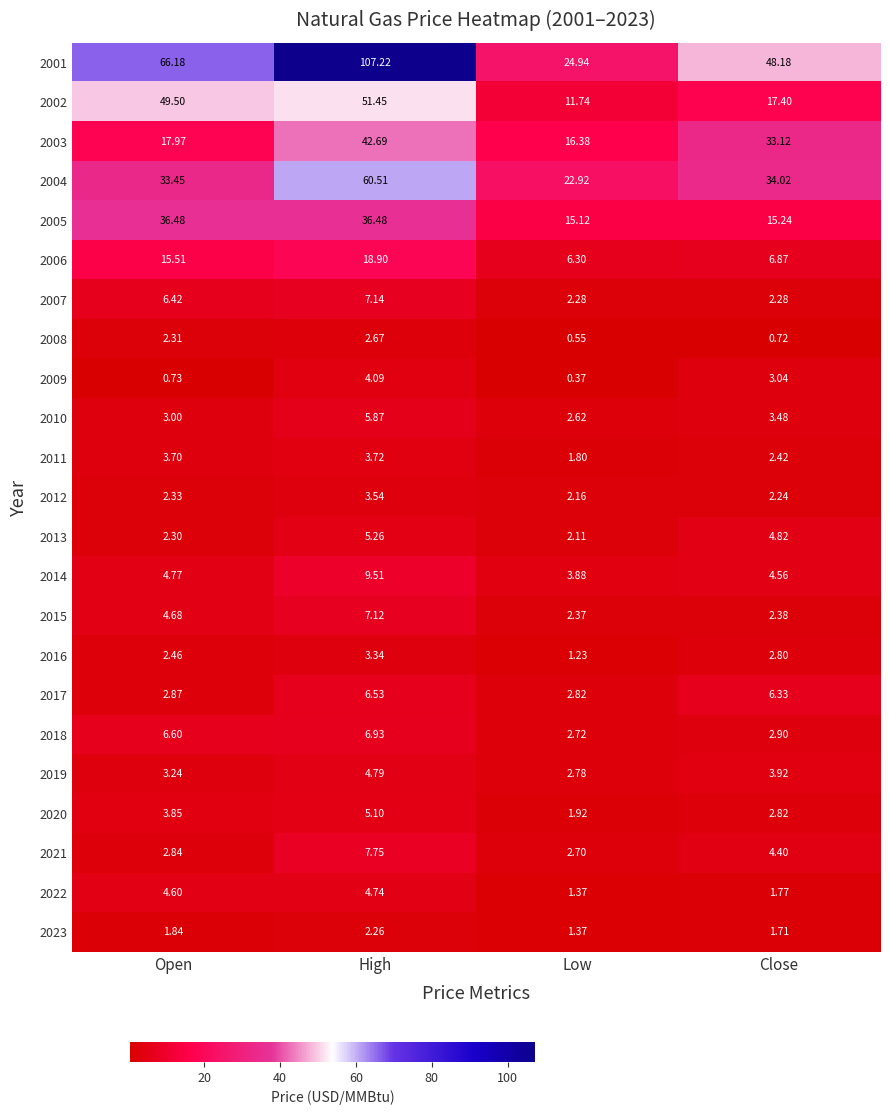

Which label corresponds to the largest value in the chart?

High